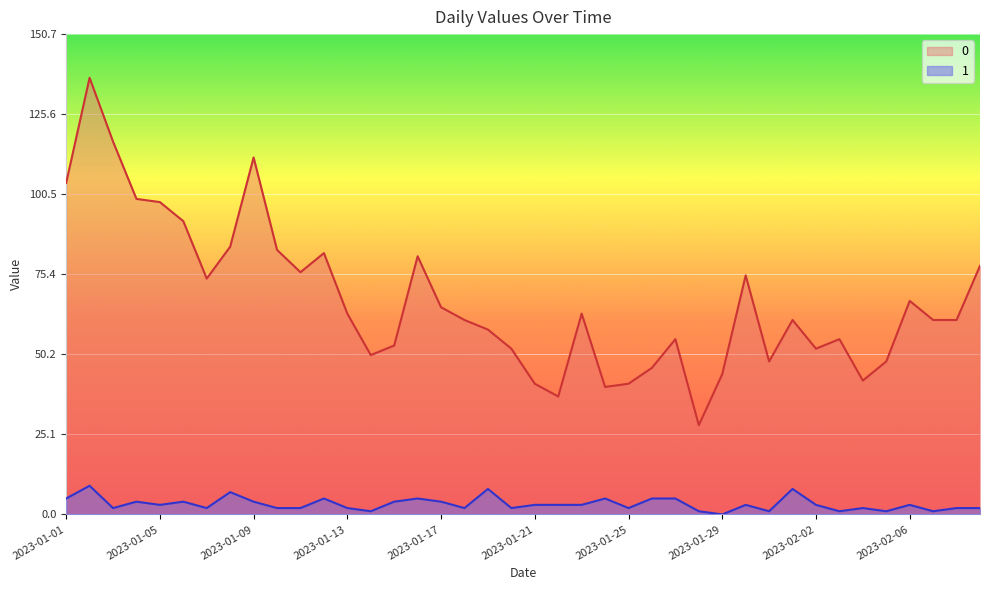

Where is the first local maximum for 0?

2023-01-02